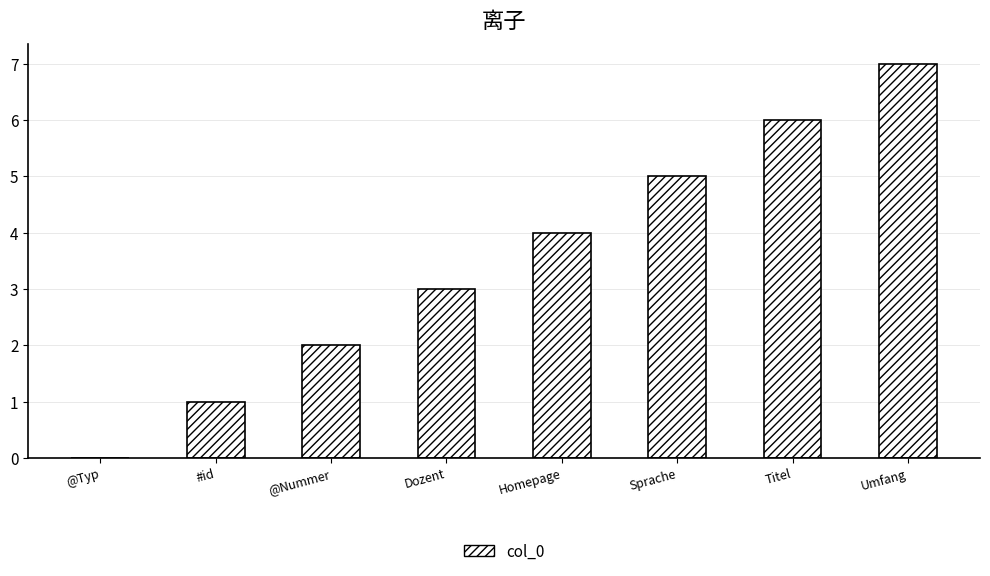

Which category has the highest value across all series?

Umfang